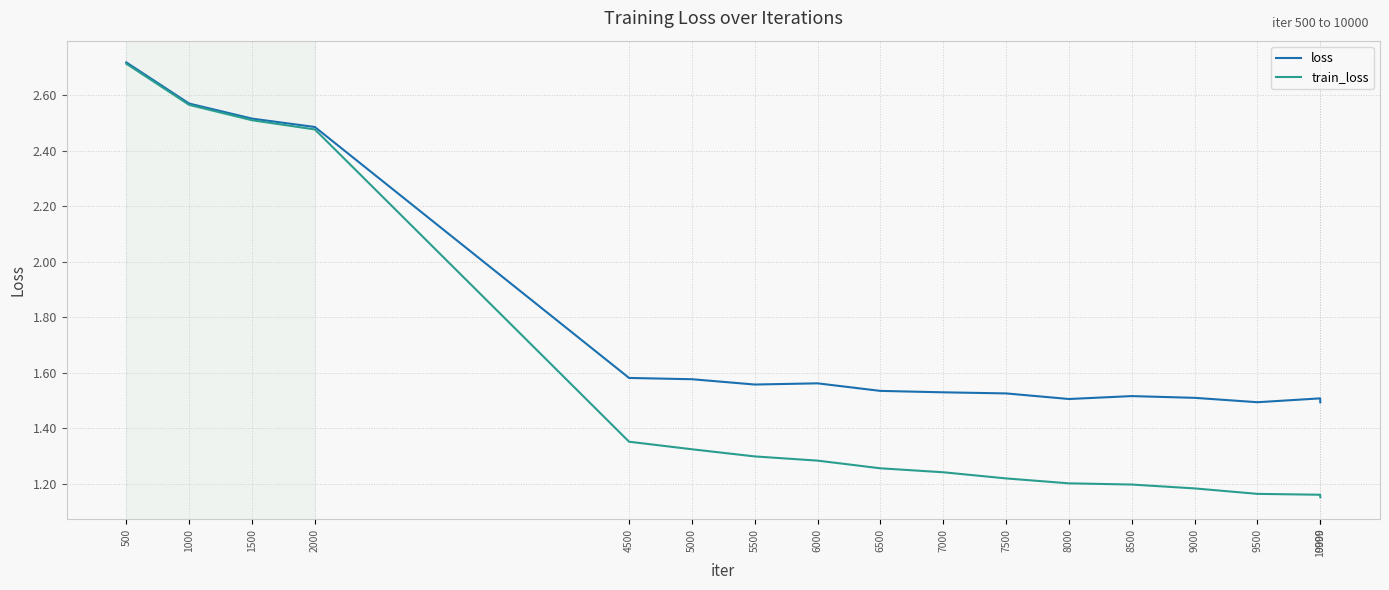

What is the difference between the train_loss values at 4500 and 7000?

0.1